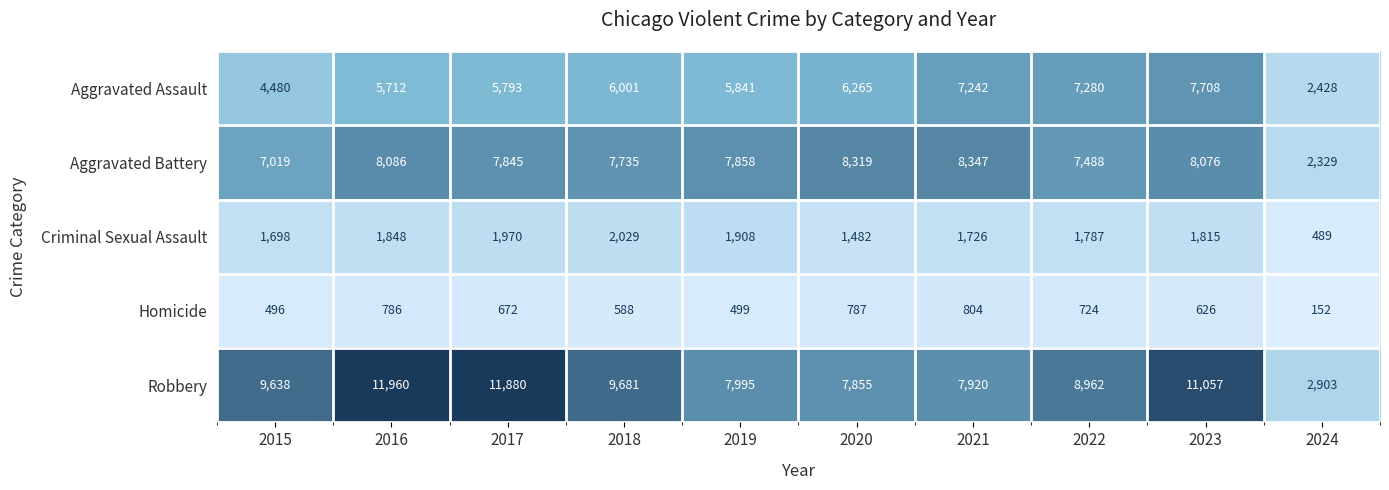

What is the difference between the second highest and second lowest values in the Homicide series?

291